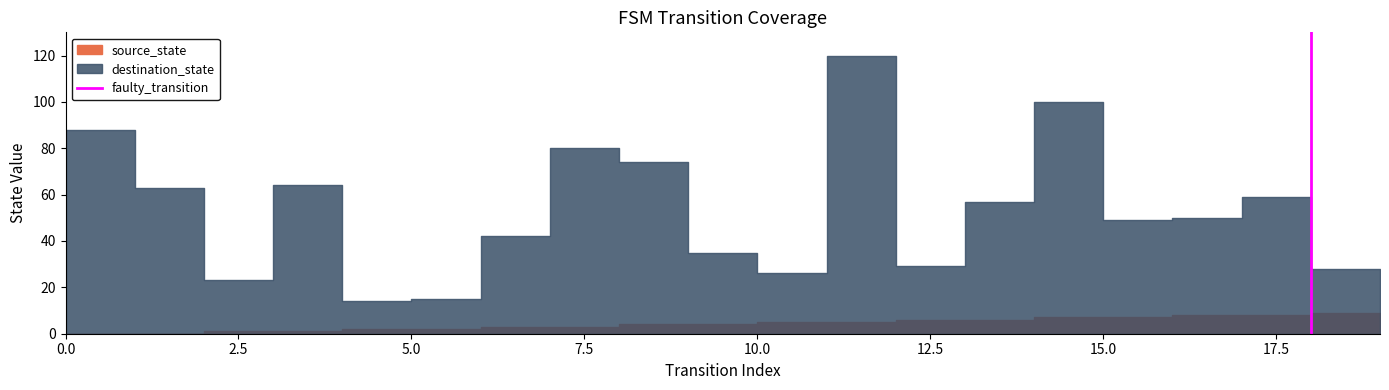

Count the values in the range 0 to 1.

2